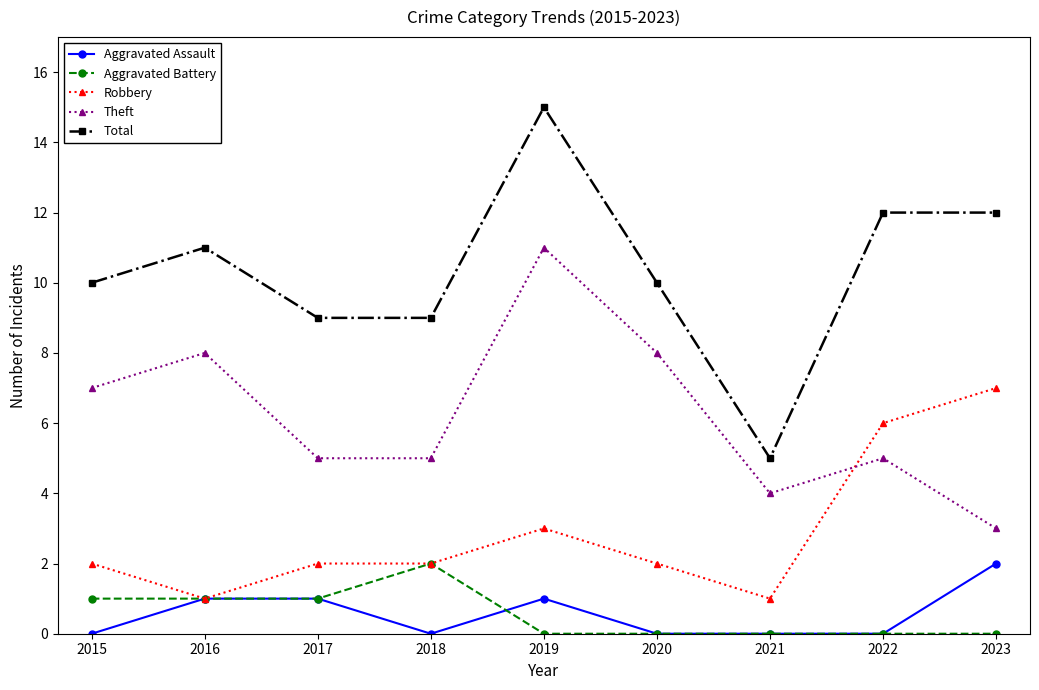

What is the value of the Theft point at the 5th from the left?

11